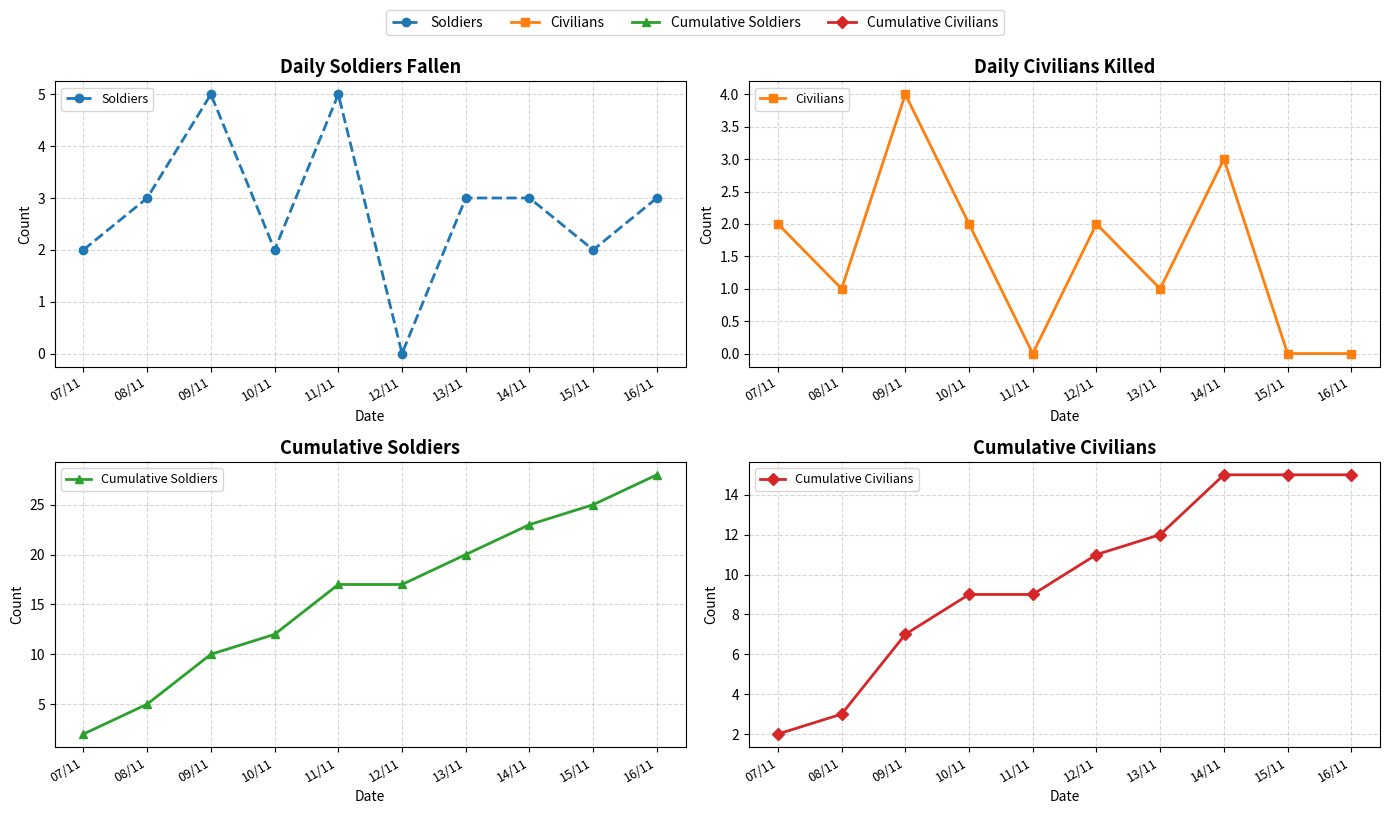

Where does the Cumulative Civilians series first go above 11?

13/11